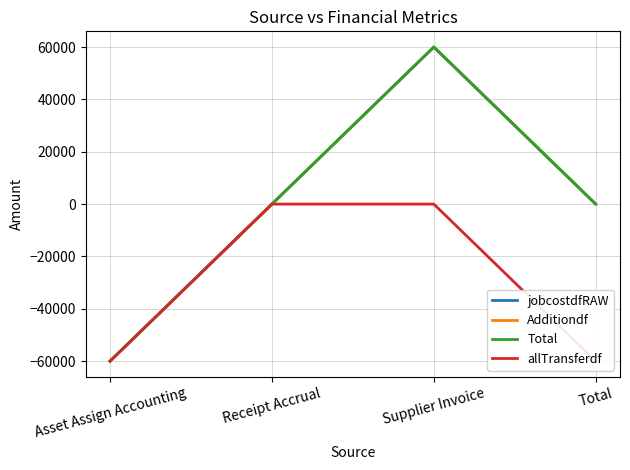

Rank the series by their maximum value, from lowest to highest.

allTransferdf, jobcostdfRAW, Additiondf, Total